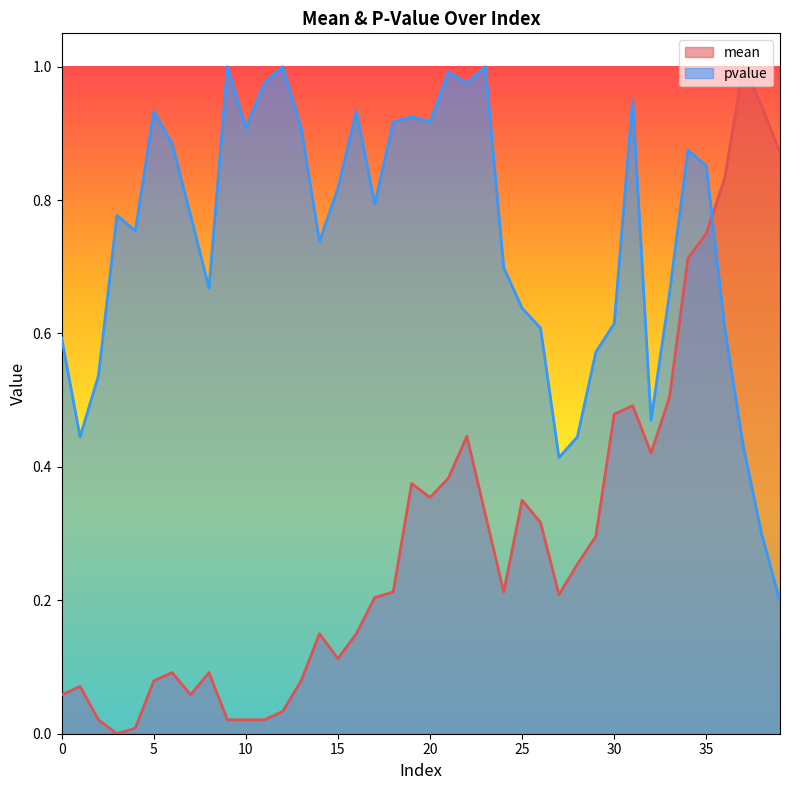

Between which two adjacent categories do pvalue and mean first intersect?

35 and 36